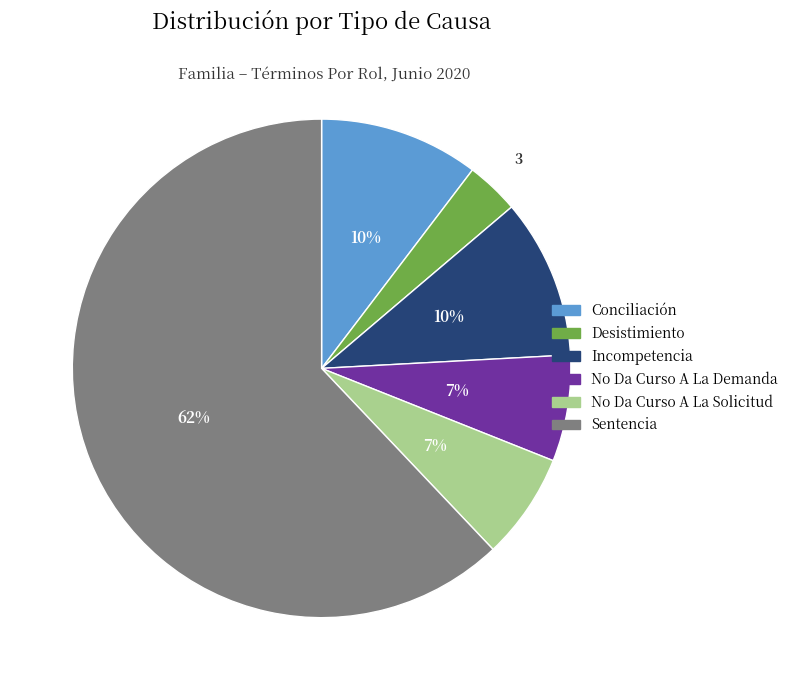

Which category has the smallest portion of the pie?

Desistimiento